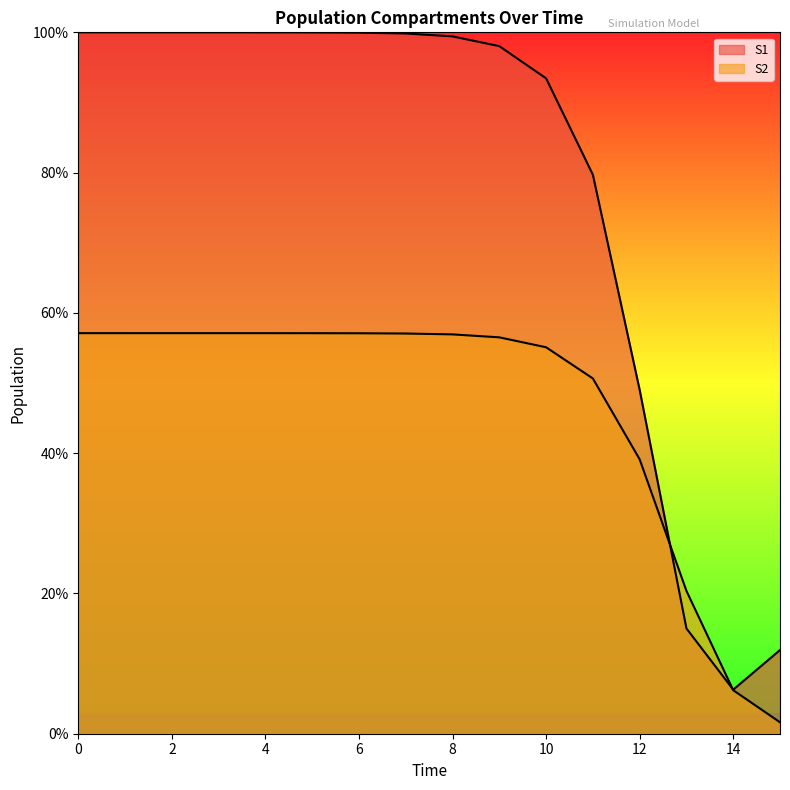

The value of S1 at 10 is 0.6. True or false?

False